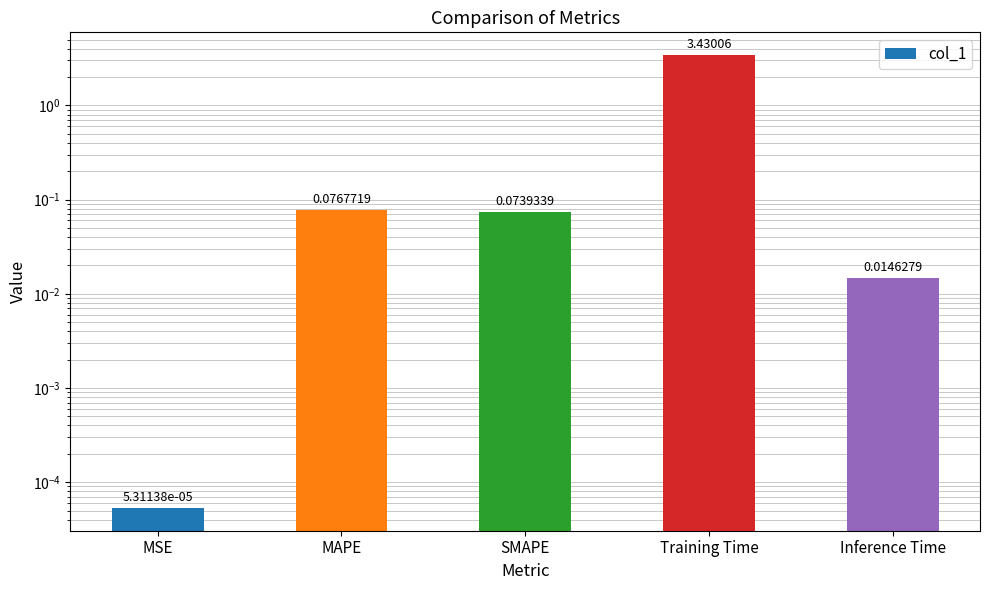

What is the difference between the values at Training Time and MSE?

3.4